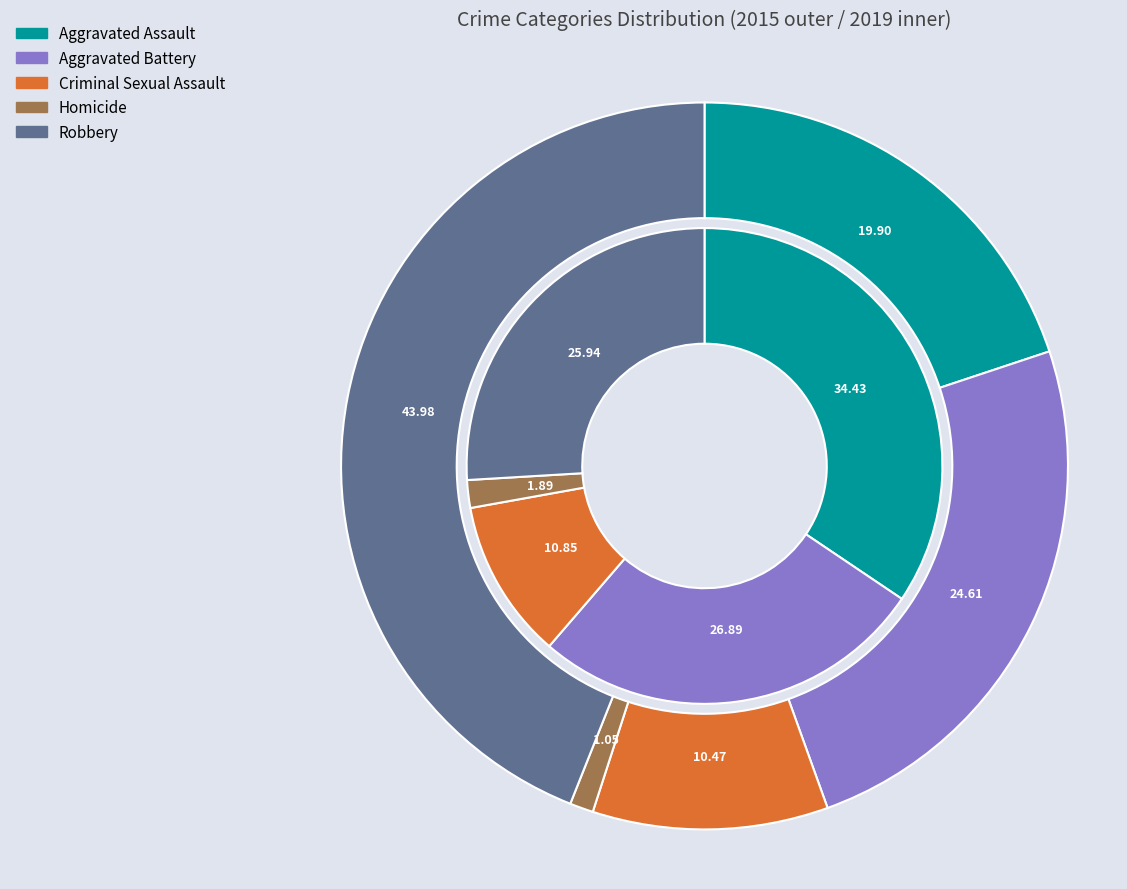

Combined, do values_2015 and 3 account for over 50%?

No